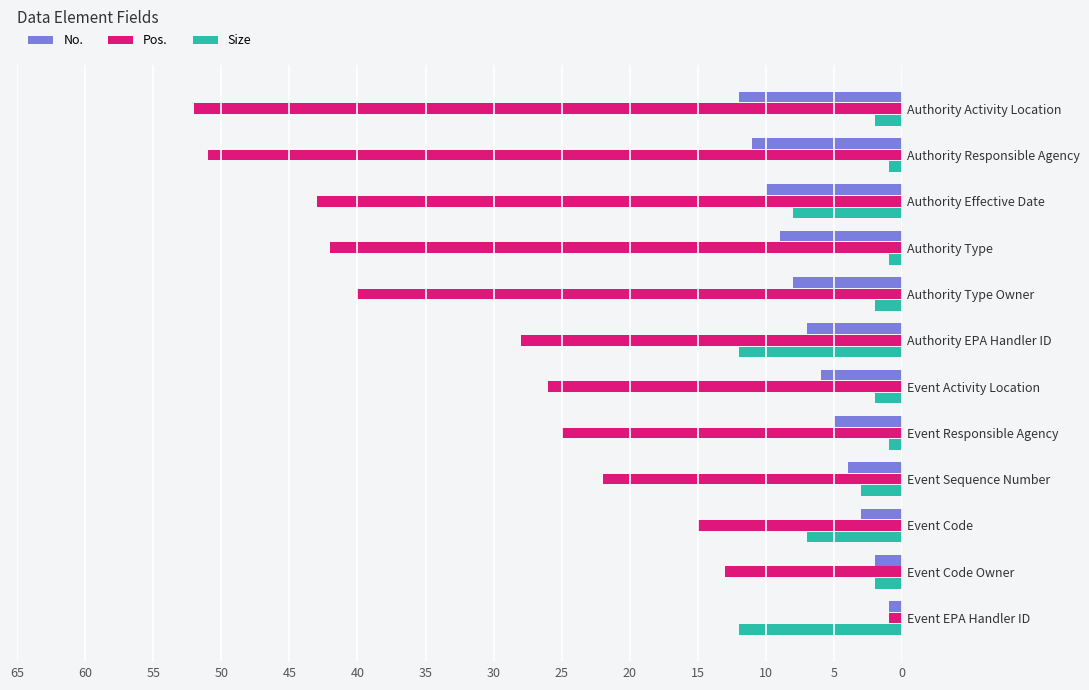

What are all the series names shown in the legend?

No., Pos., Size